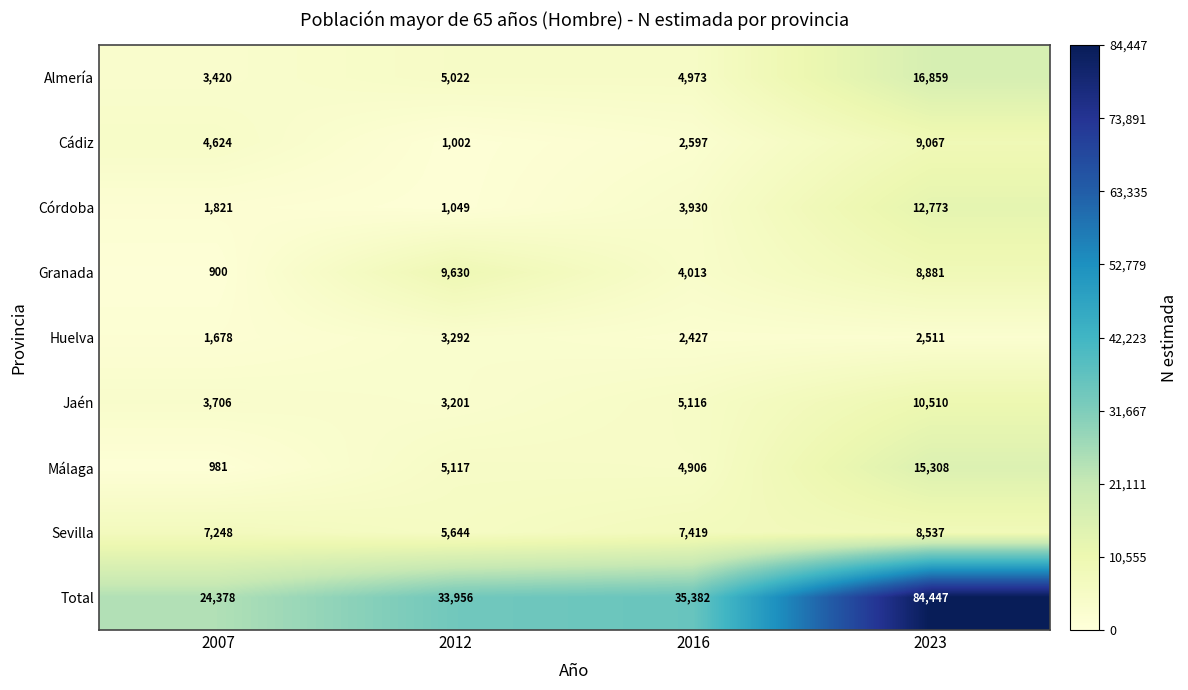

Which series changed the most between 2012 and 2023?

Total